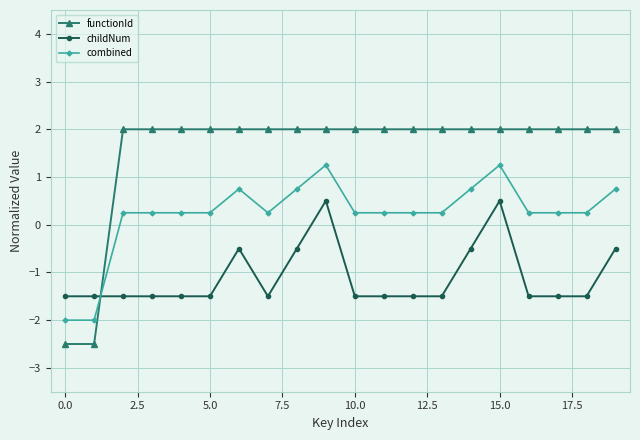

What is the maximum value for childNum?

0.5